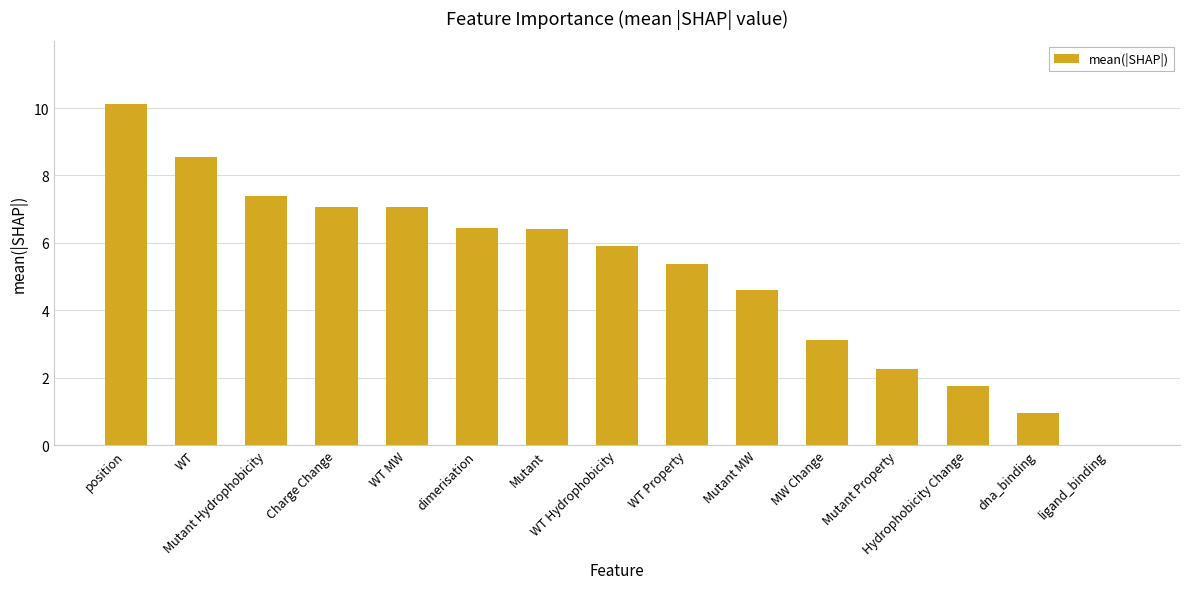

Reading right to left, what are all the values shown in this chart?

ligand_binding=0.0	dna_binding=0.9	Hydrophobicity Change=1.8	Mutant Property=2.2	MW Change=3.1	Mutant MW=4.6	WT Property=5.4	WT Hydrophobicity=5.9	Mutant=6.4	dimerisation=6.5	WT MW=7.1	Charge Change=7.1	Mutant Hydrophobicity=7.4	WT=8.6	position=10.1